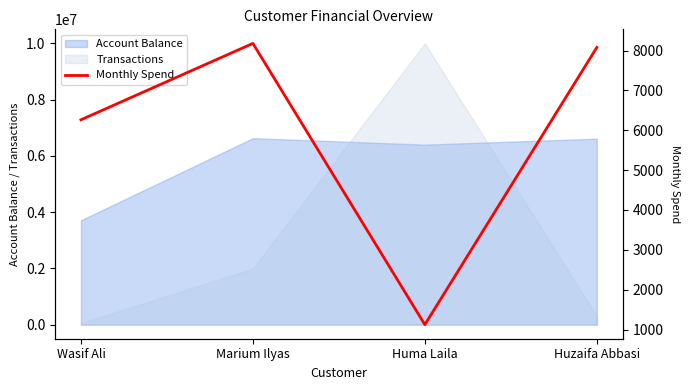

Reading right to left, extract all data points from this chart.

8080	1122	8181	6264